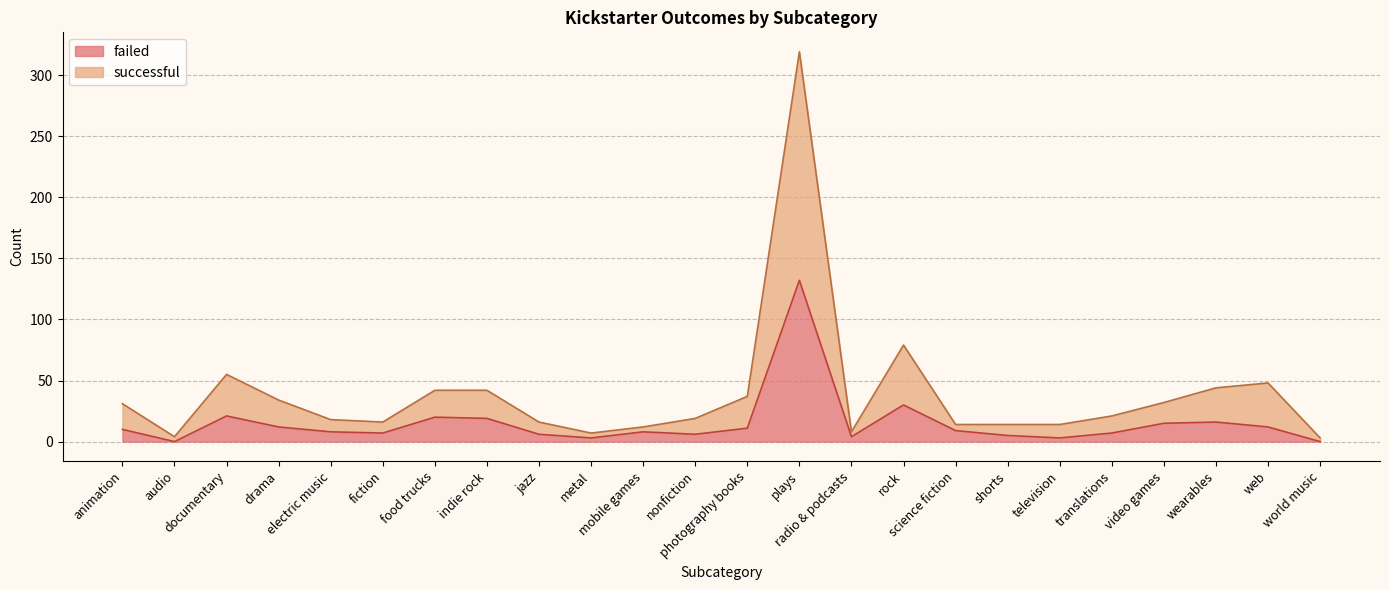

What is the lowest value of the successful series?

3